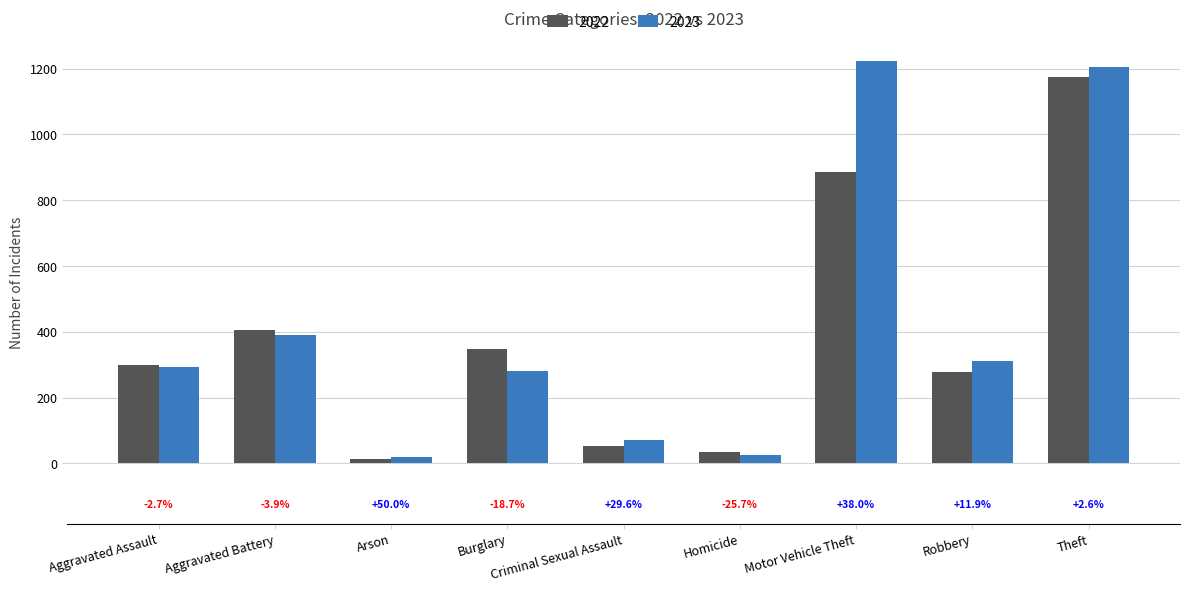

Between Aggravated Assault and Aggravated Battery, which is larger?

Aggravated Battery